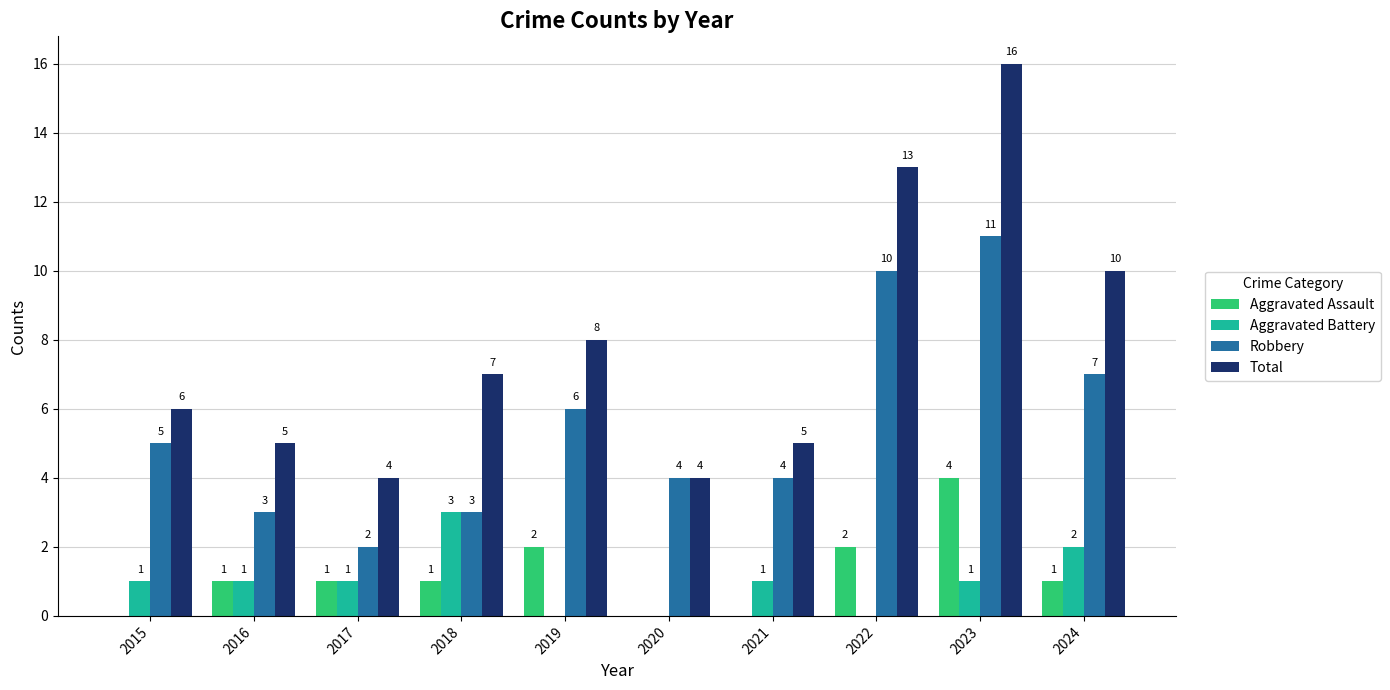

What is the highest value of the Aggravated Assault series?

4